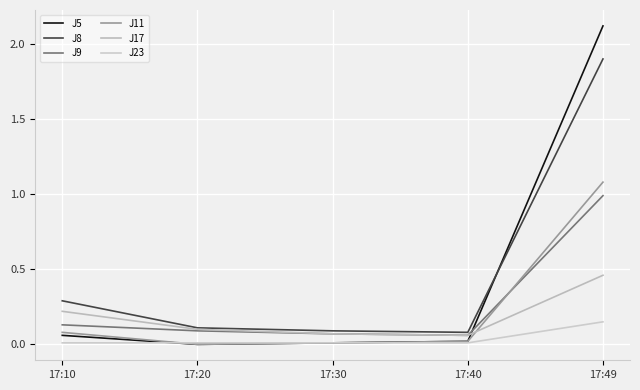

Which category has the lowest value in the J11 series?

17:20